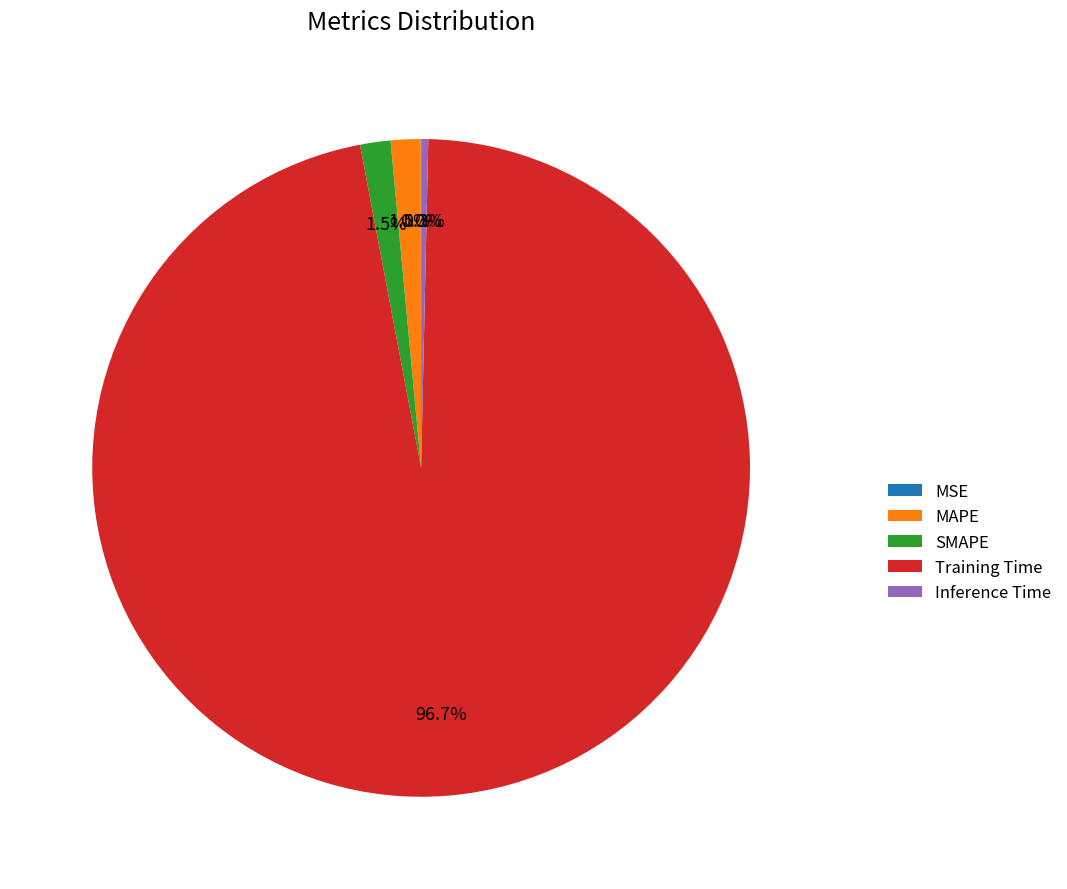

Which has a higher value, SMAPE or Inference Time?

SMAPE